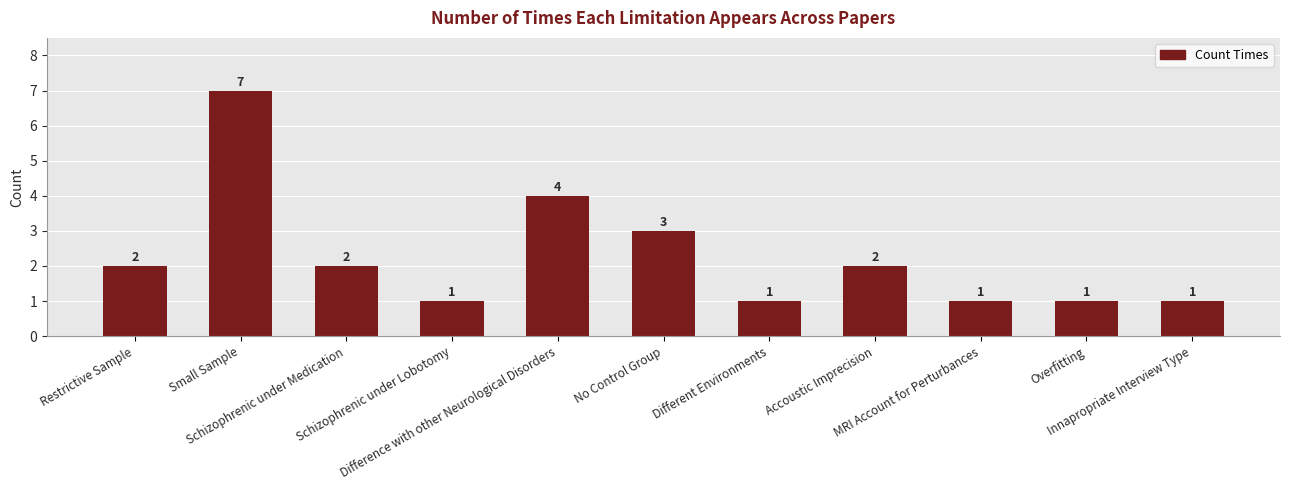

True or false: the data shows 1 at Innapropriate Interview Type.

True